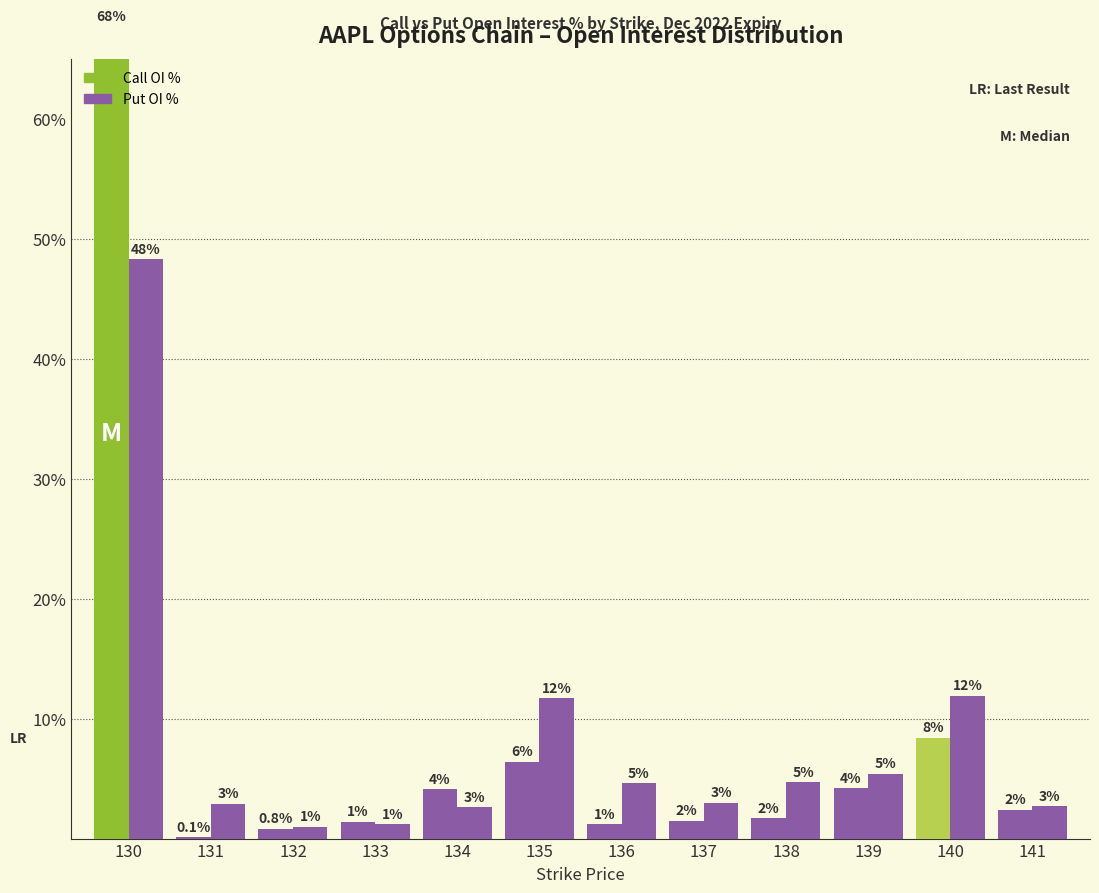

What is the value of the Call OI % bar at the 12th from the left?

2.4